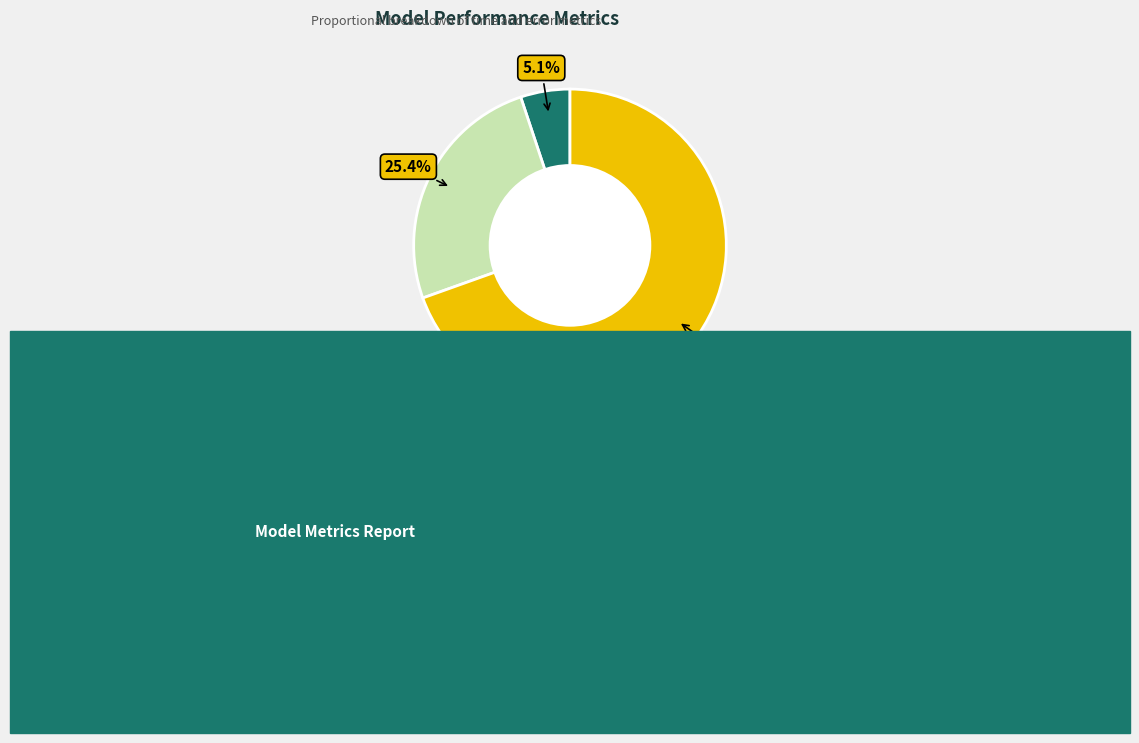

What portion of the pie excludes Inference Time?

74.6%